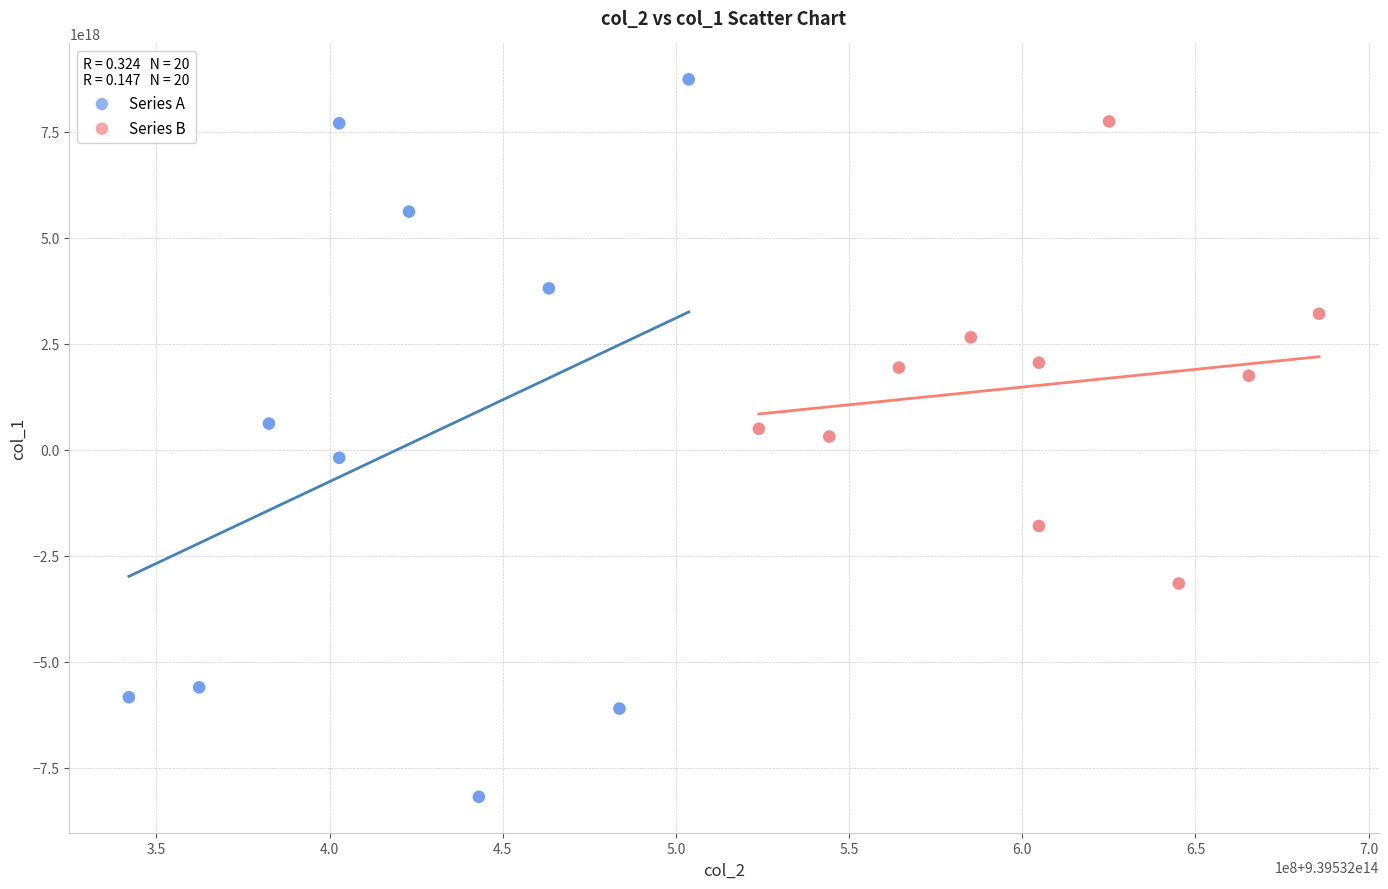

Which series reaches the minimum Y coordinate?

Series A